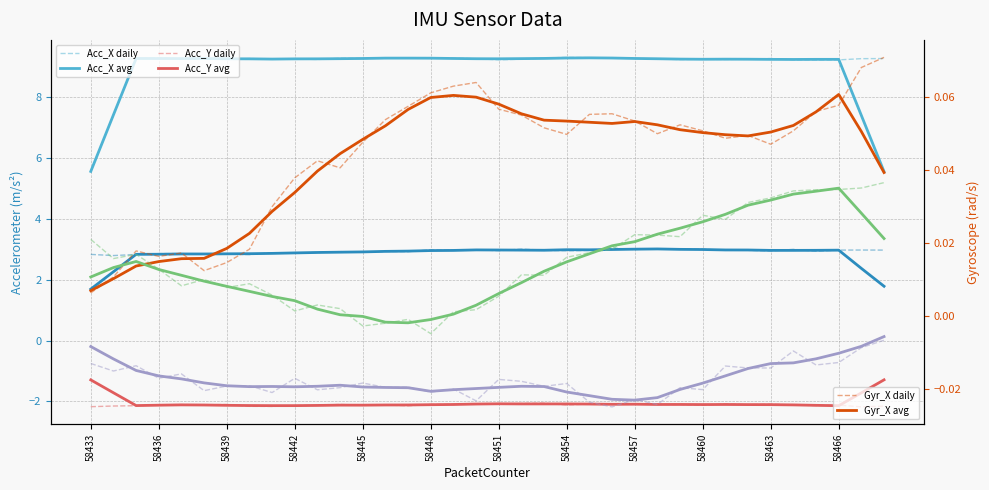

What is the sum of the Gyr_X values at 58437 and 58449?

0.1